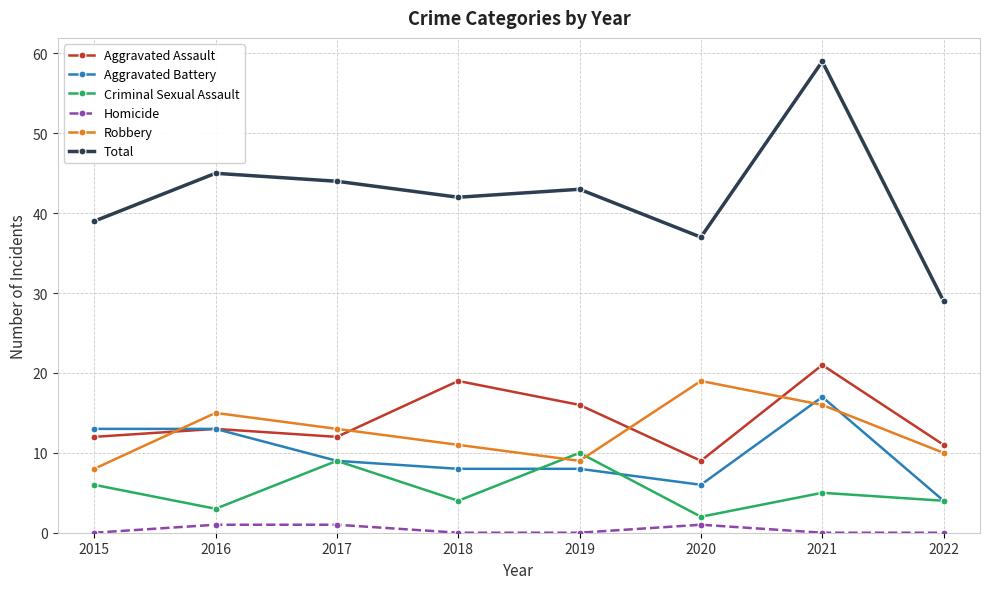

True or false: Homicide and Aggravated Battery cross at least once.

False